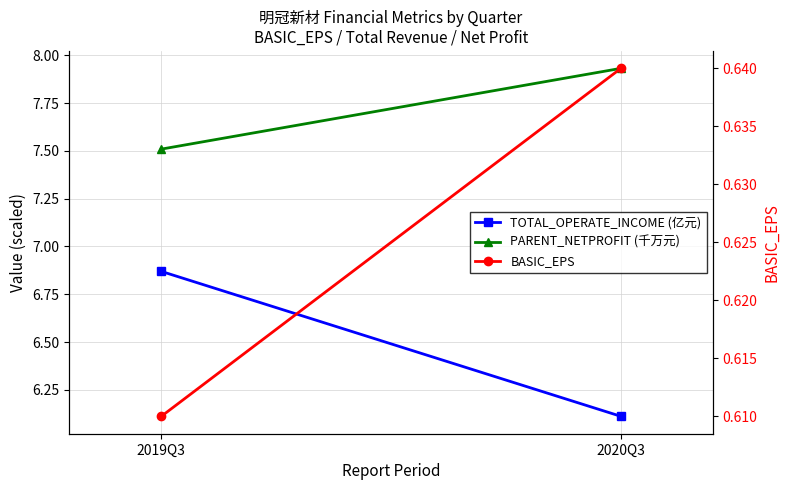

What is the approximate value of TOTAL_OPERATE_INCOME (亿元) at 2020Q3?

6.1